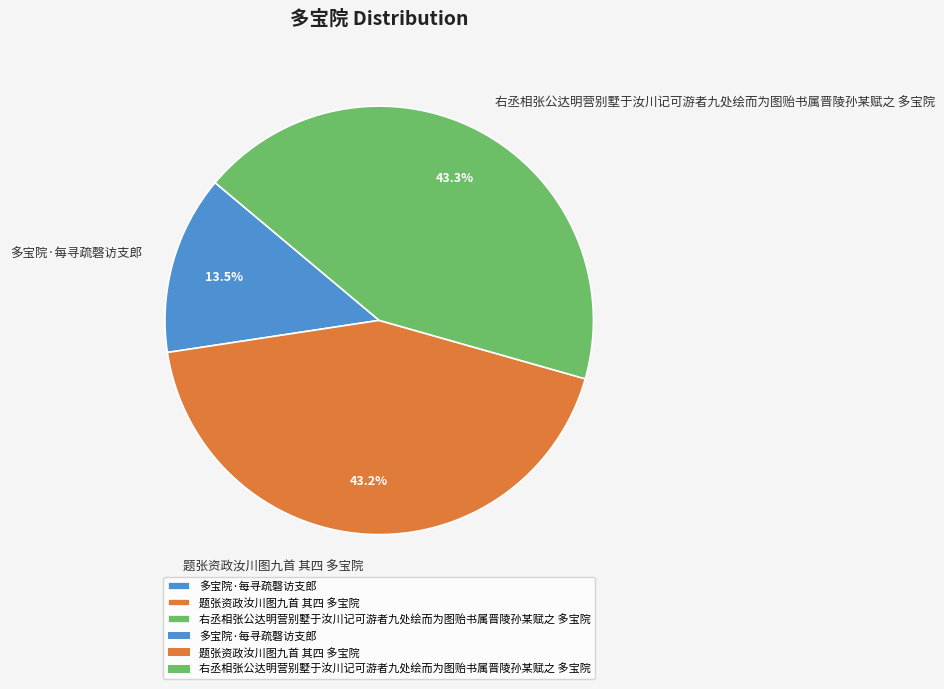

True or false: 右丞相张公达明营别墅于汝川记可游者九处绘而为图贻书属晋陵孙某赋之 多宝院 accounts for 56% of the total.

False